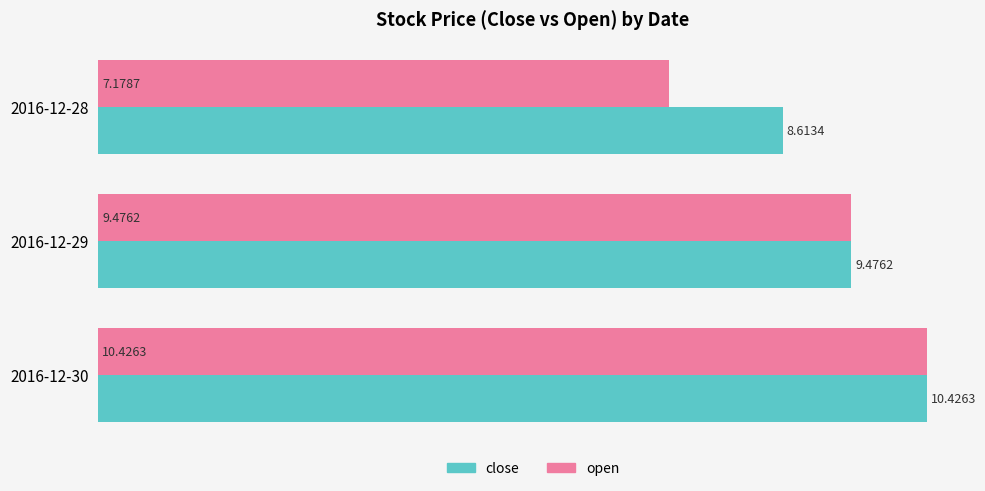

At which category is the sum across all series the highest?

2016-12-30